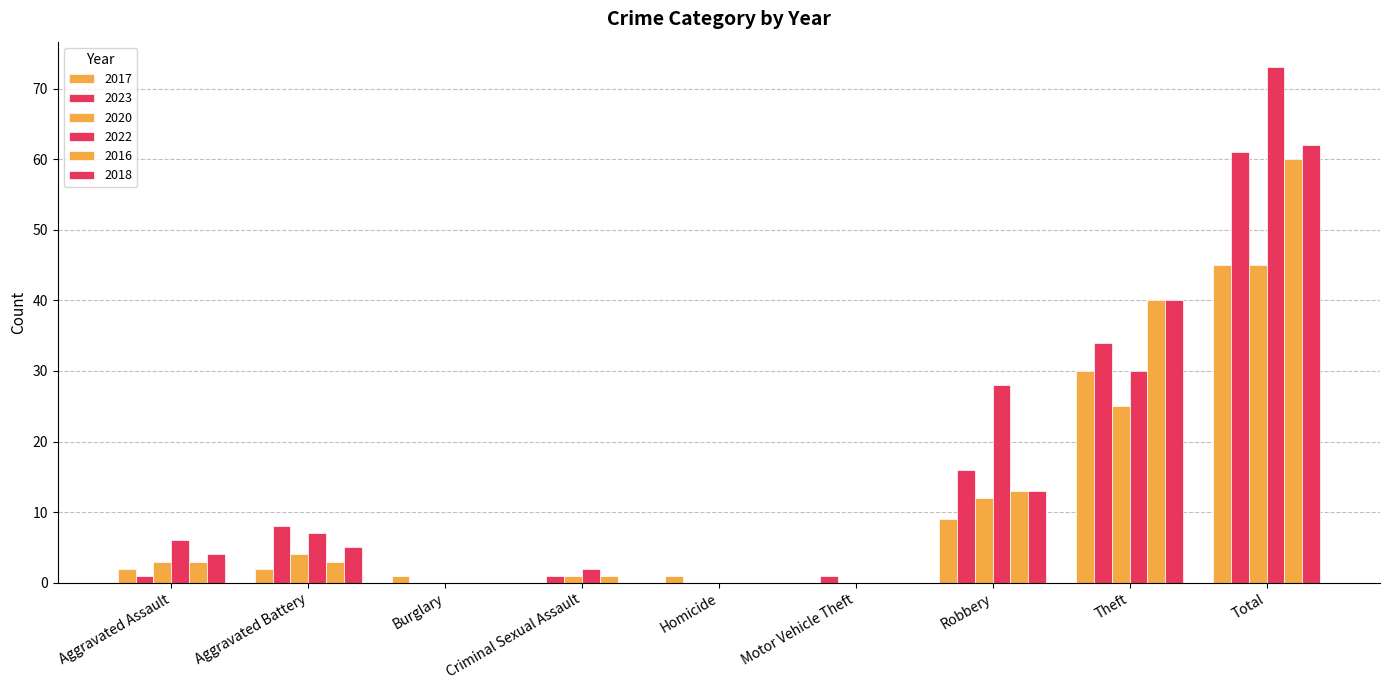

How many categories are shown in the chart?

9